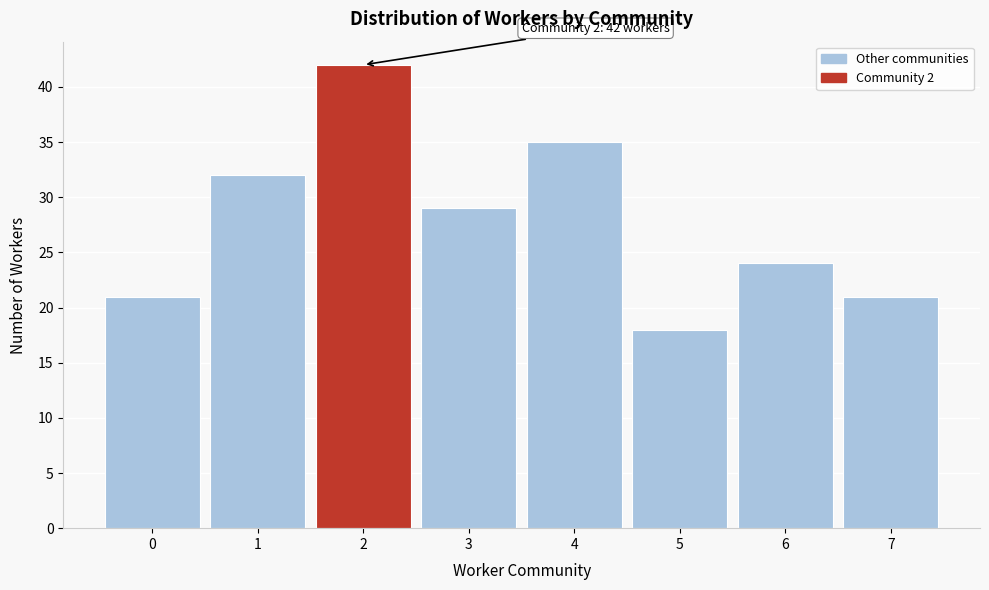

Over which range of the x-axis is the bar tallest?

1.5 to 2.5